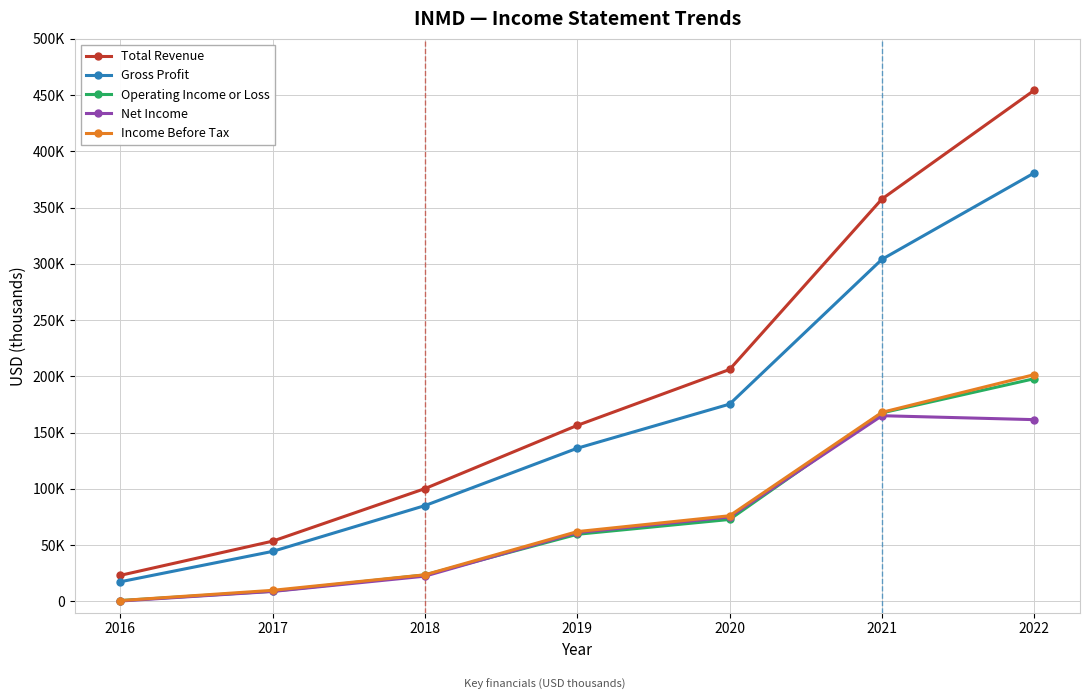

Does the chart have visible grid lines?

Yes